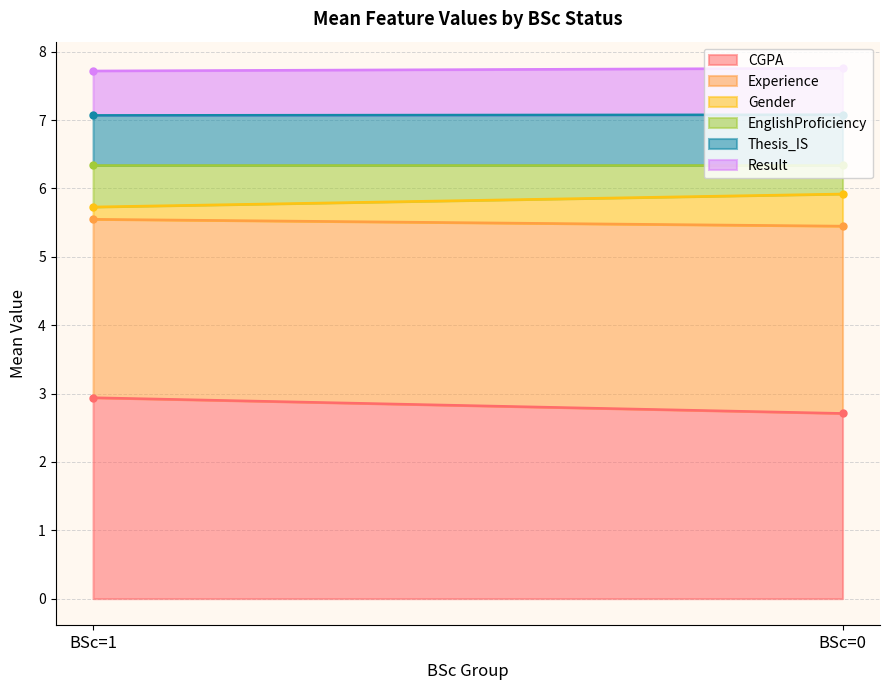

Which has a higher value, BSc=0 or BSc=1?

BSc=1